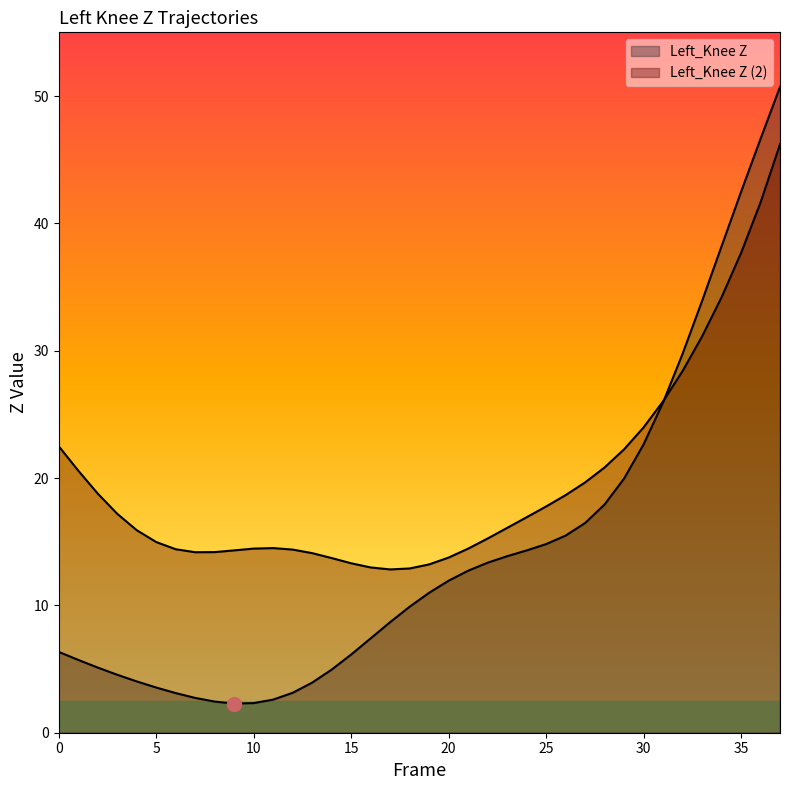

At which label is Left_Knee Z closest to 26?

31